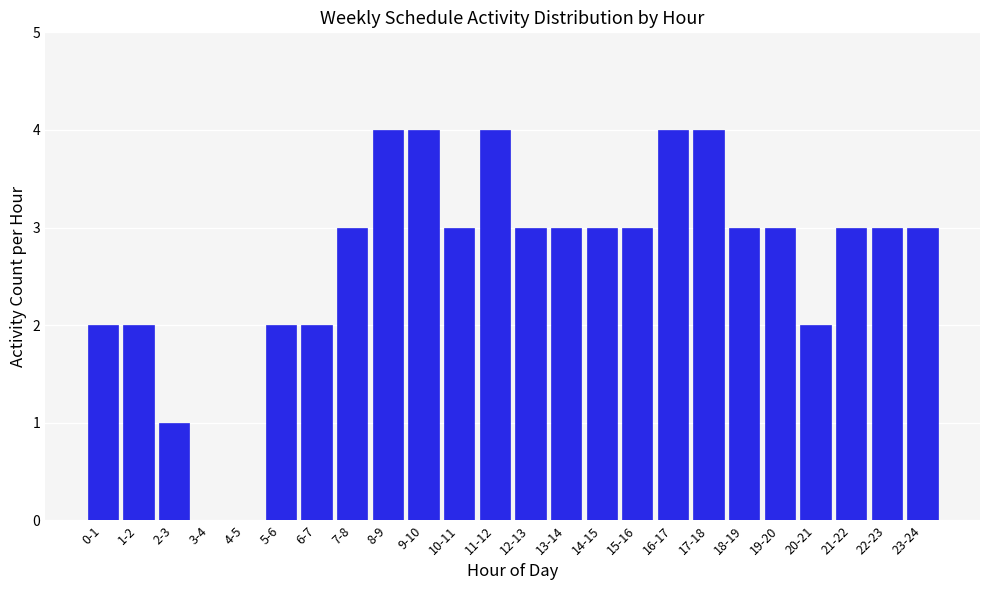

Reading left to right, transcribe all the data shown in this chart.

0-1=2	1-2=2	2-3=1	3-4=0	4-5=0	5-6=2	6-7=2	7-8=3	8-9=4	9-10=4	10-11=3	11-12=4	12-13=3	13-14=3	14-15=3	15-16=3	16-17=4	17-18=4	18-19=3	19-20=3	20-21=2	21-22=3	22-23=3	23-24=3